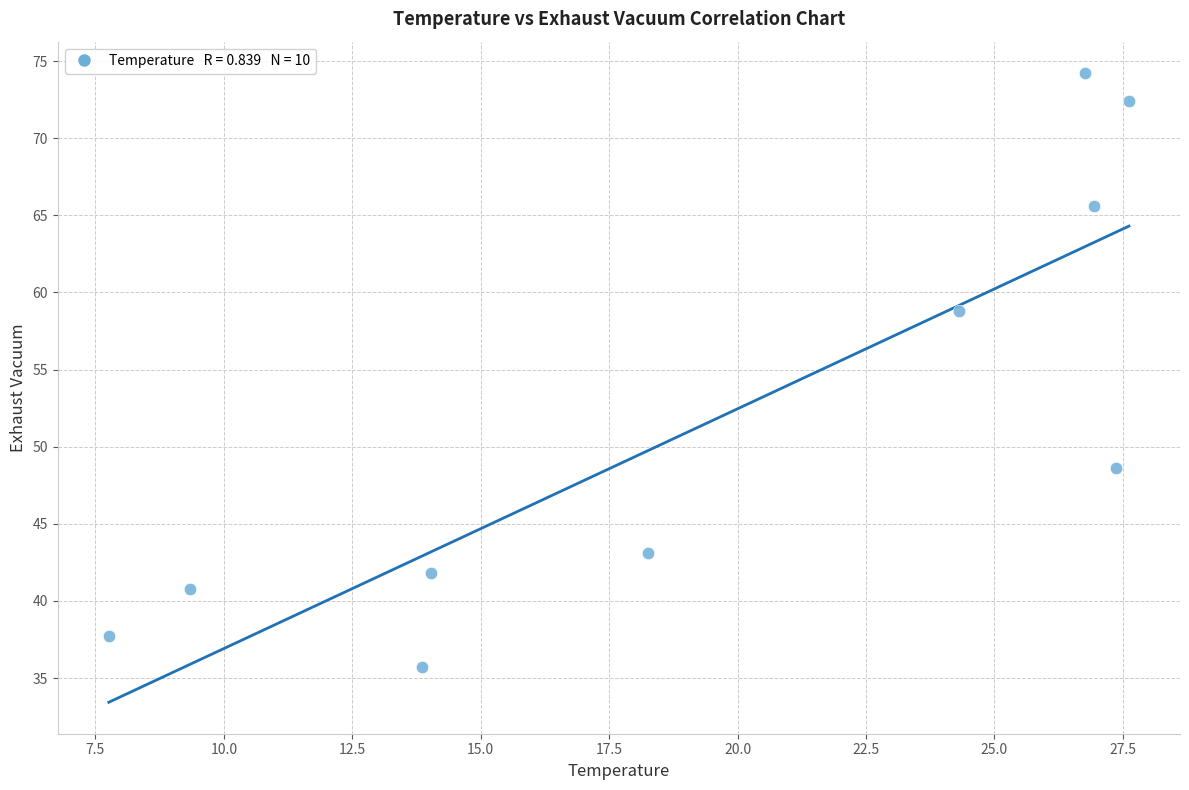

What is the range of Y values (max minus min)?

38.5